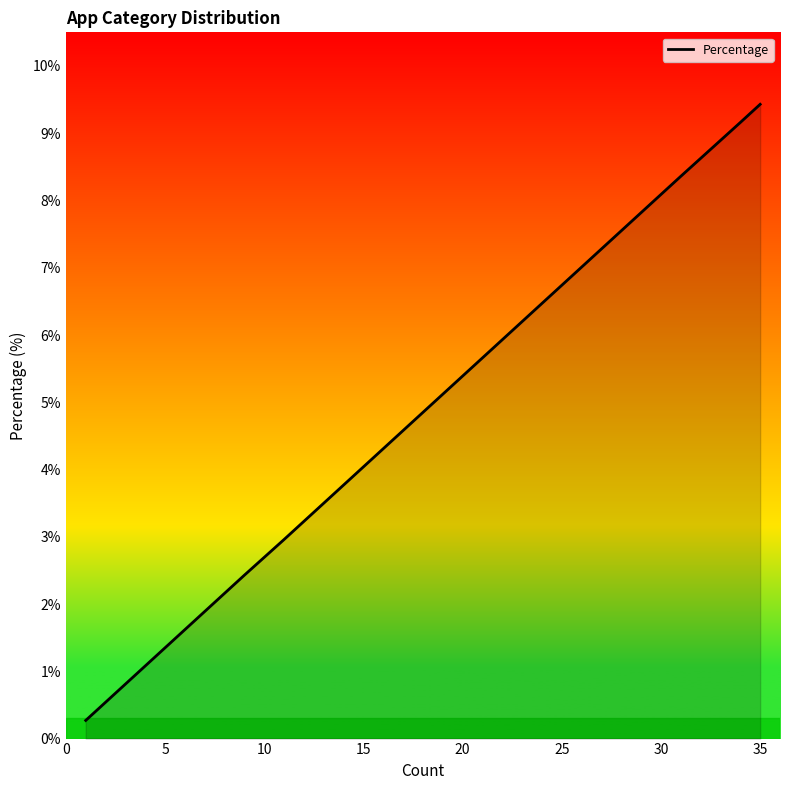

What is the value of the 12th point from the left?

2.4